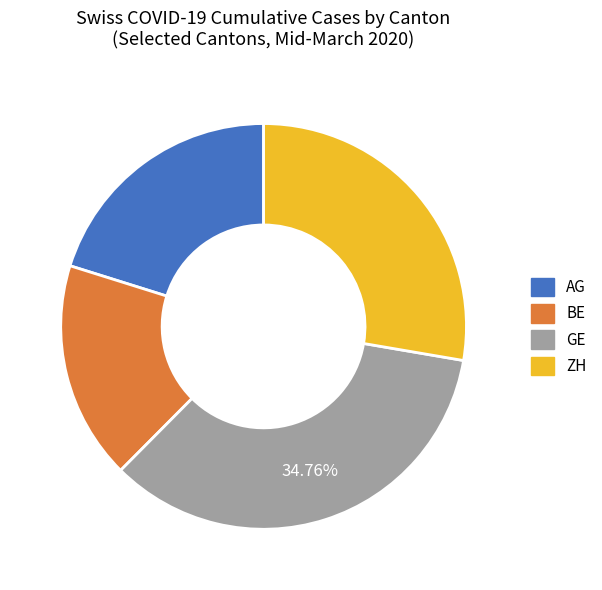

To the nearest percent, what is the difference between the largest and smallest slice percentages?

17%